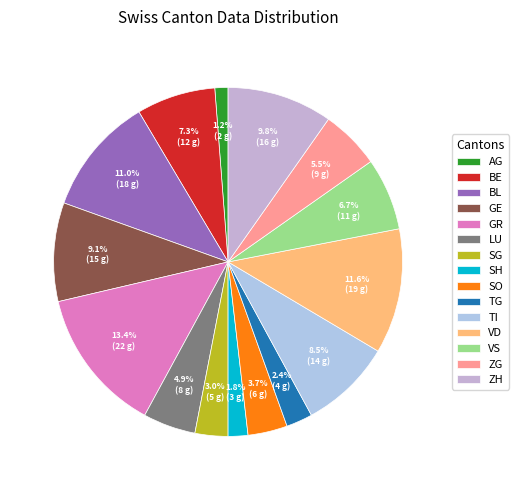

Which slice is the smallest?

AG